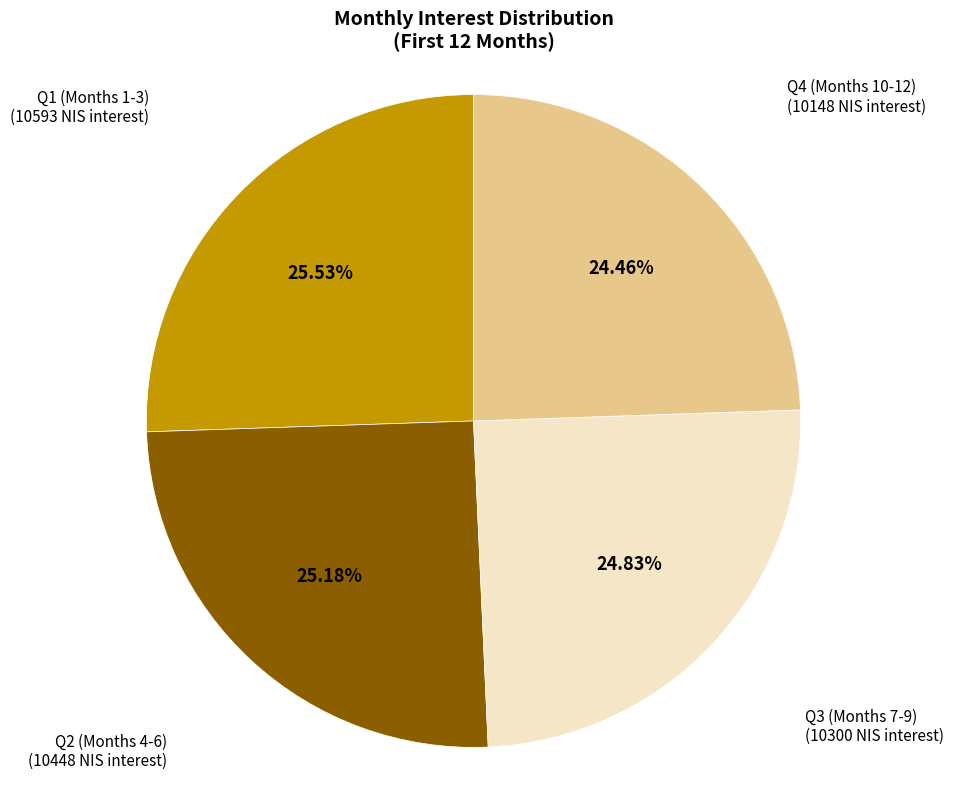

Is there any slice that represents more than half of the pie?

No